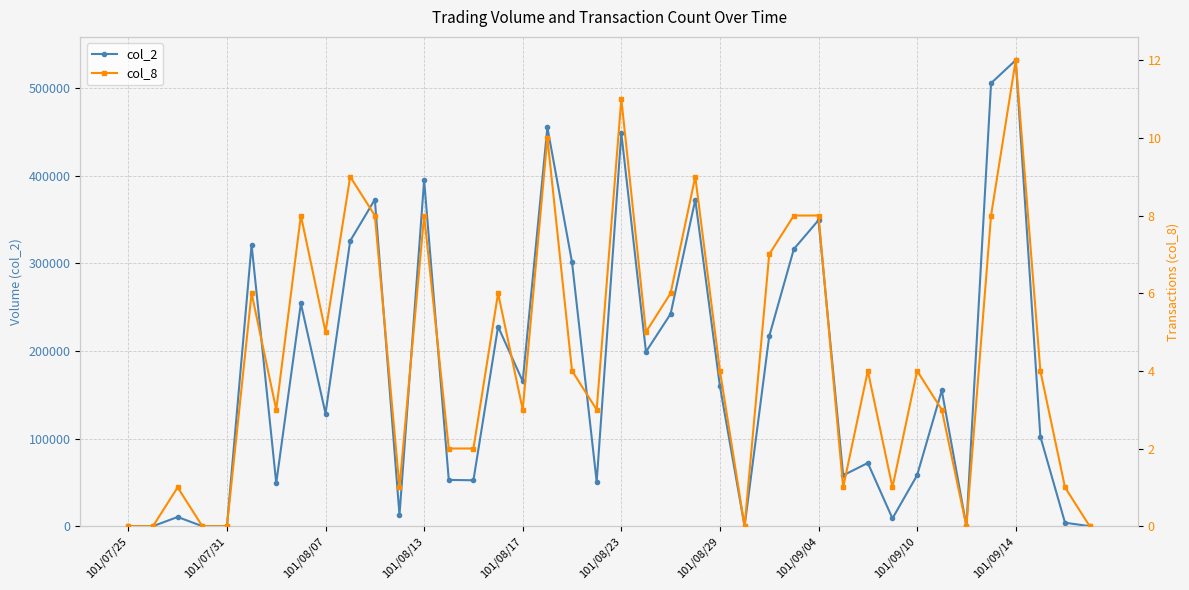

What are all the series names shown in the legend?

col_2, col_8